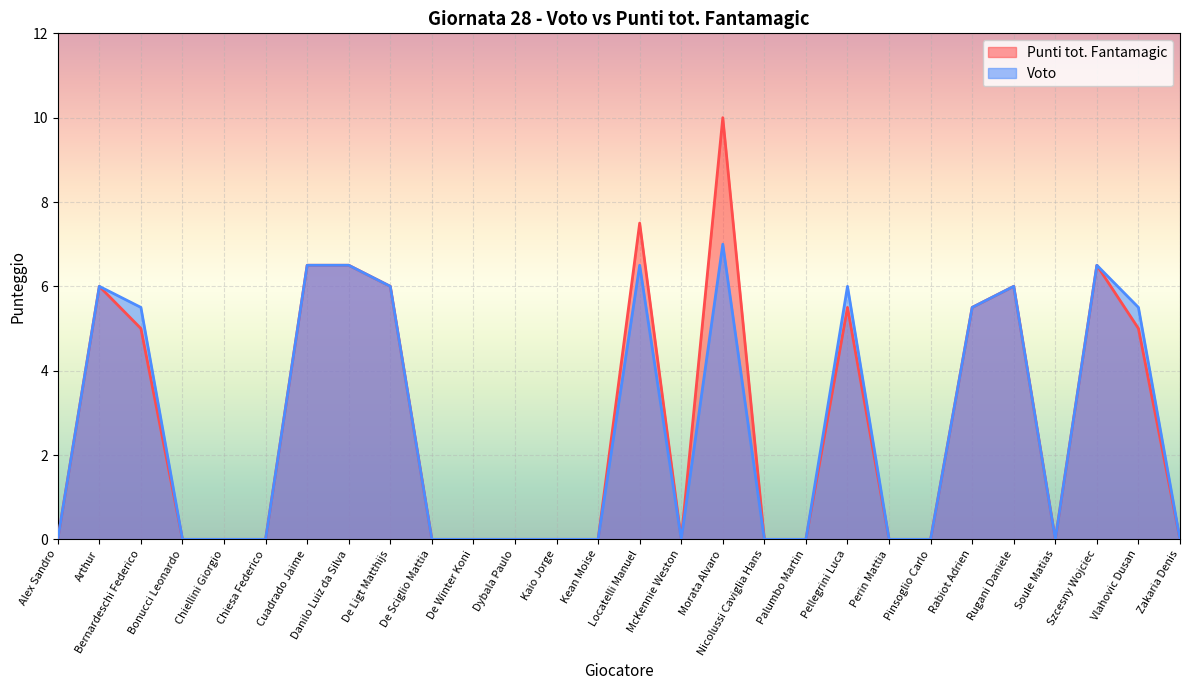

At which category is the sum across all series the highest?

Morata Alvaro